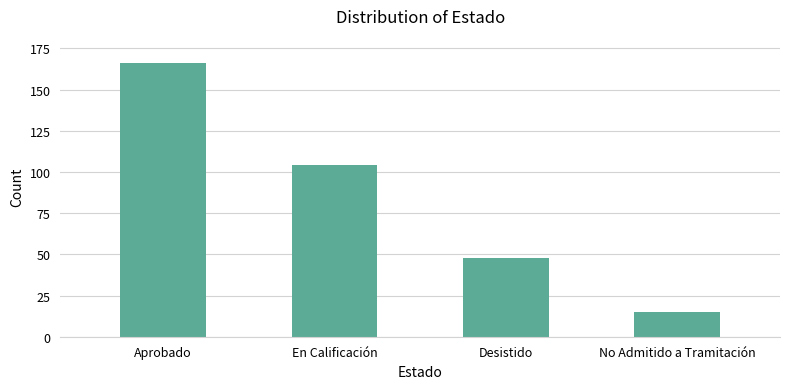

How many values are below 104?

2